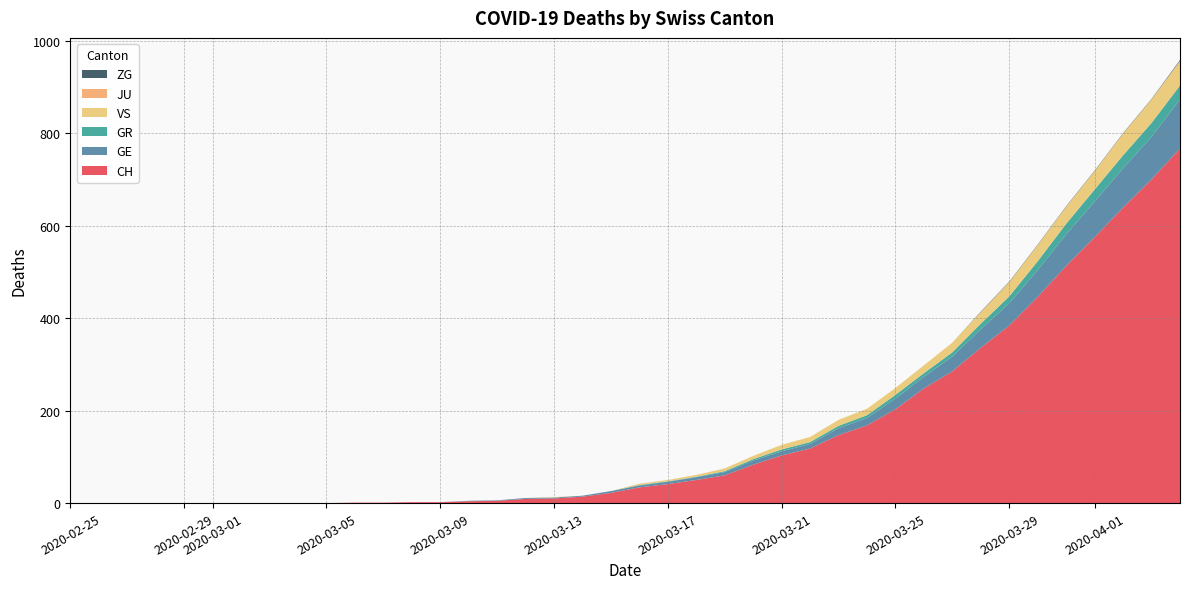

Reading left to right, extract all data points from this chart.

CH: 0	0	0	0	0	0	0	0	0	0	1	1	2	2	4	5	9	10	14	22	34	41	50	60	83	103	118	147	168	203	248	285	336	384	446	513	575	639	700	767
GE: 0	0	0	0	0	0	0	0	0	0	0	0	0	0	1	1	2	2	2	4	4	5	6	7	9	9	10	15	16	23	25	32	40	48	58	68	77	85	92	106
GR: 0	0	0	0	0	0	0	0	0	0	0	0	0	0	0	0	0	0	0	0	1	1	1	2	3	4	4	5	6	8	8	9	12	15	19	23	26	28	30	30
VS: 0	0	0	0	0	0	0	0	0	0	0	0	0	0	0	0	0	1	0	0	3	3	4	6	7	10	11	13	14	15	17	21	25	31	35	37	40	47	51	53
JU: 0	0	0	0	0	0	0	0	0	0	0	0	0	0	0	0	0	0	0	0	0	0	0	0	0	0	0	0	0	0	0	0	0	0	0	0	0	0	0	0
ZG: 0	0	0	0	0	0	0	0	0	0	0	0	0	0	0	0	0	0	0	0	0	0	0	0	0	0	0	0	0	0	0	0	1	1	1	1	1	1	1	2